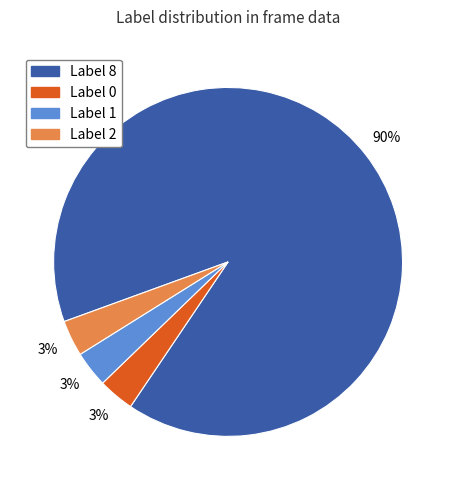

To the nearest percent, what is the average slice percentage?

25%